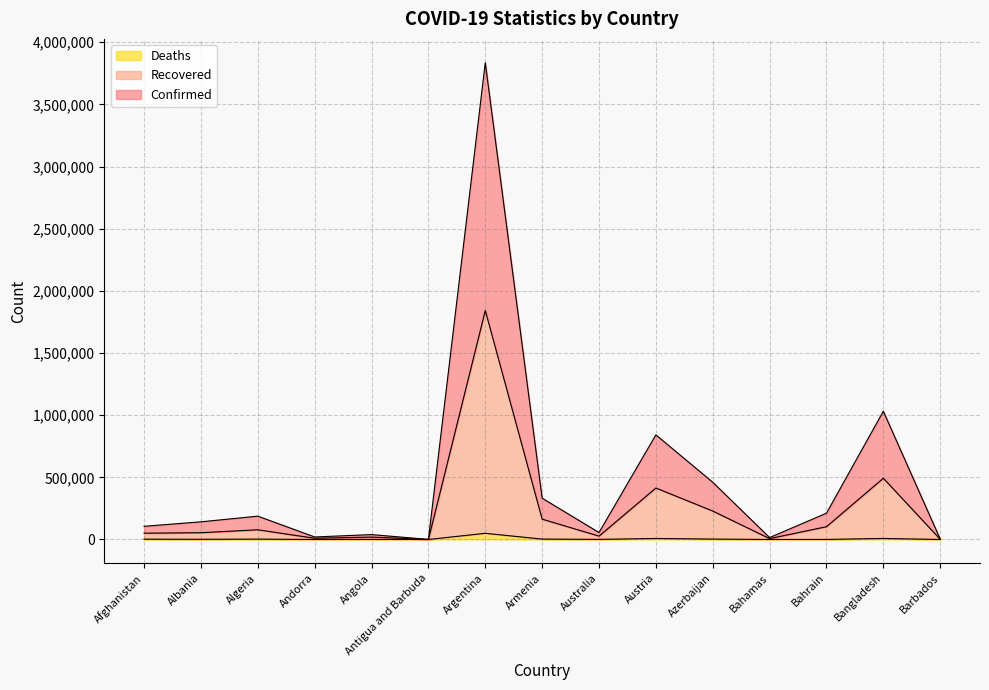

Does the chart have visible grid lines?

Yes